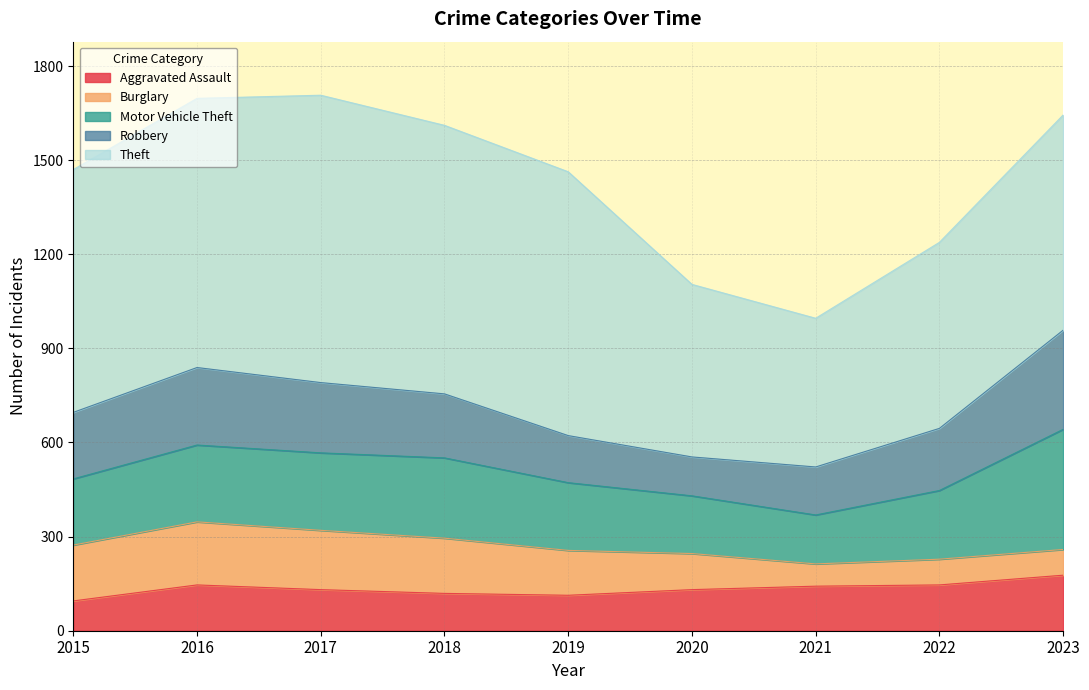

Does the chart have visible grid lines?

Yes